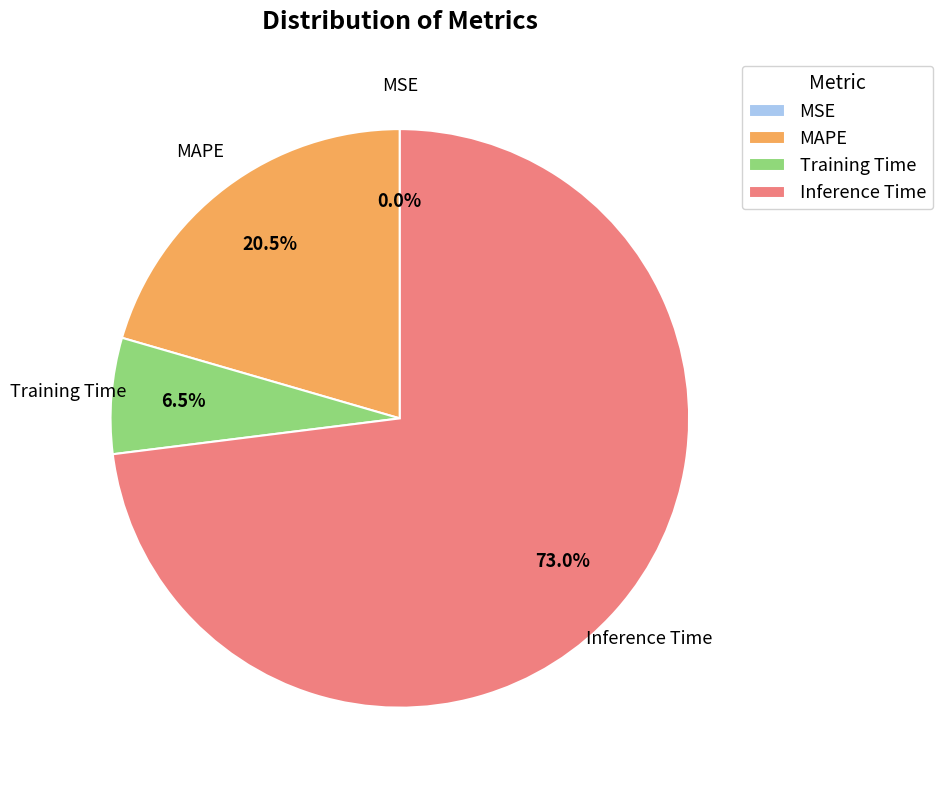

Which category has the biggest portion of the pie?

Inference Time